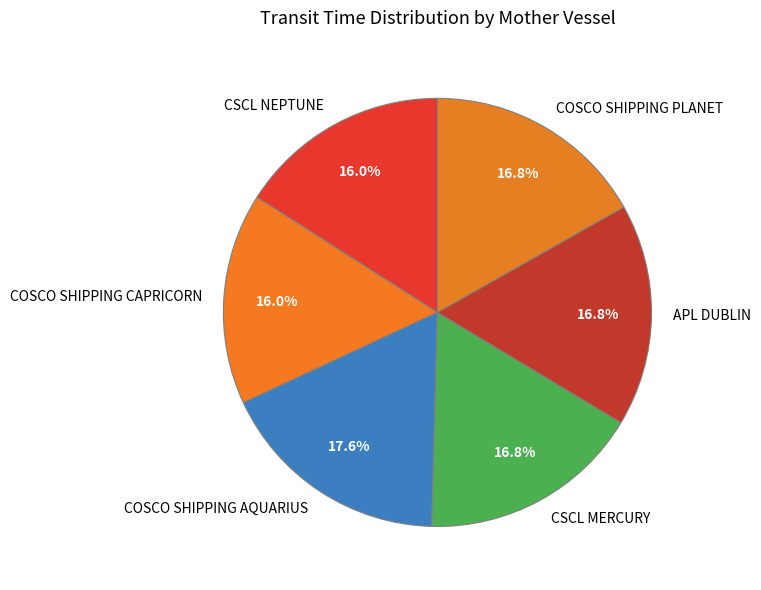

How many segments does this pie chart have?

6